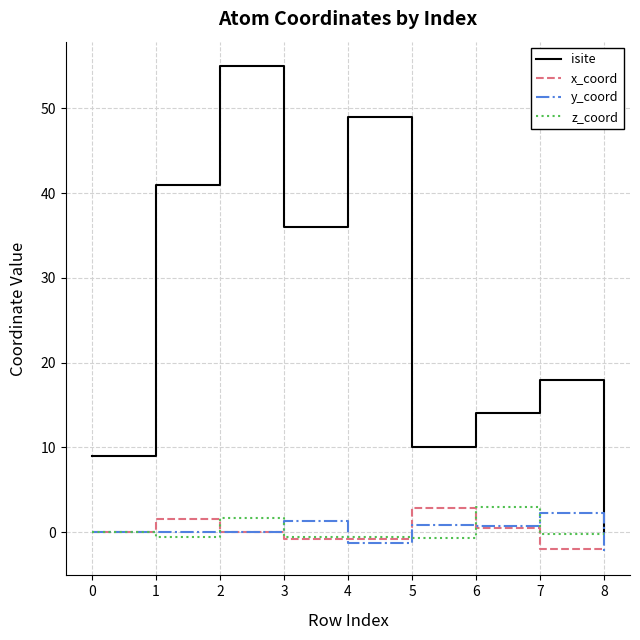

Where is the first local minimum for isite?

3